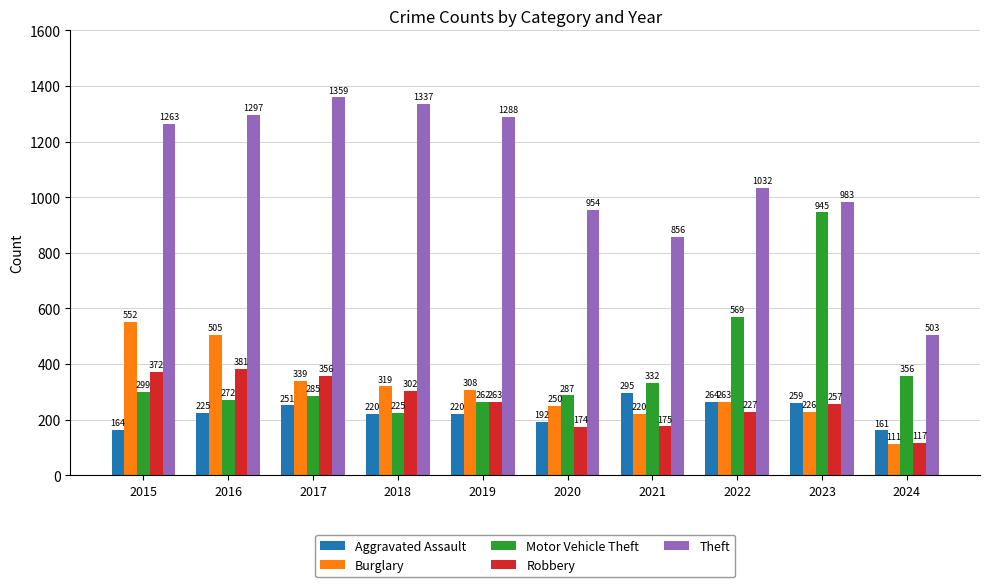

Is the value of Theft at 2020 greater than the value of Burglary at 2015?

Yes